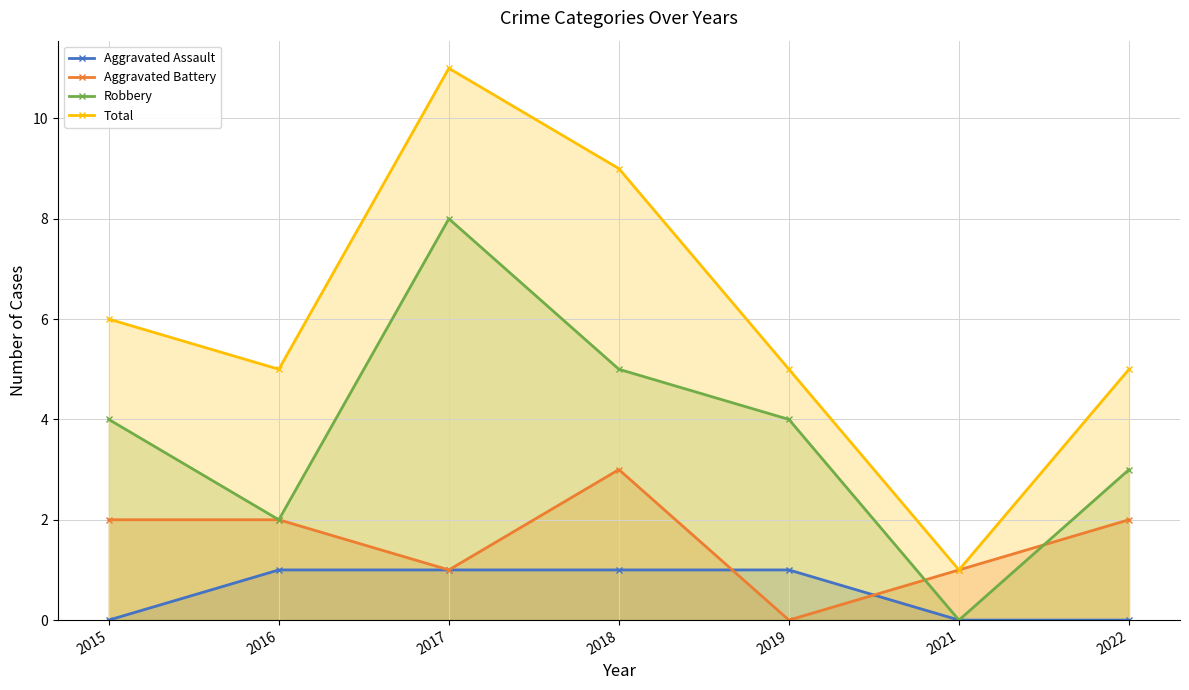

Rank the series by their maximum value, from highest to lowest.

Total, Robbery, Aggravated Battery, Aggravated Assault